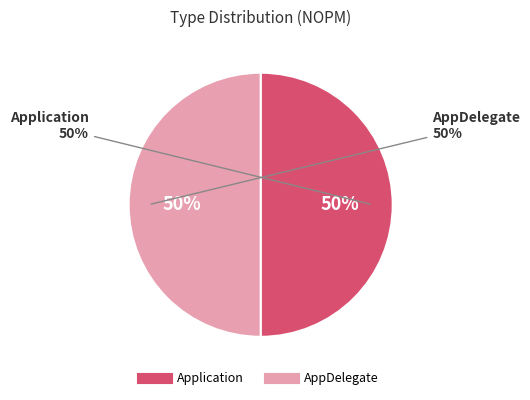

How much of the chart is everything except DIT?

100.0%